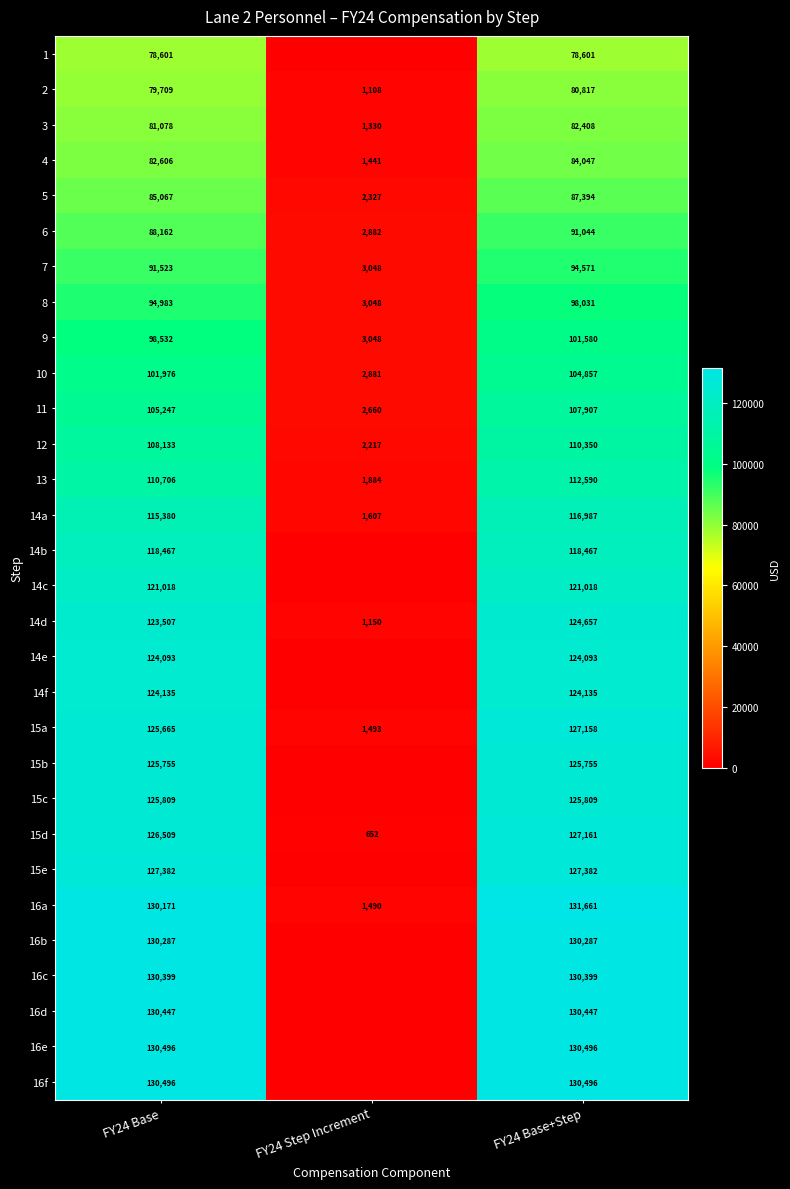

At which label does 10 reach its minimum?

FY24 Step Increment